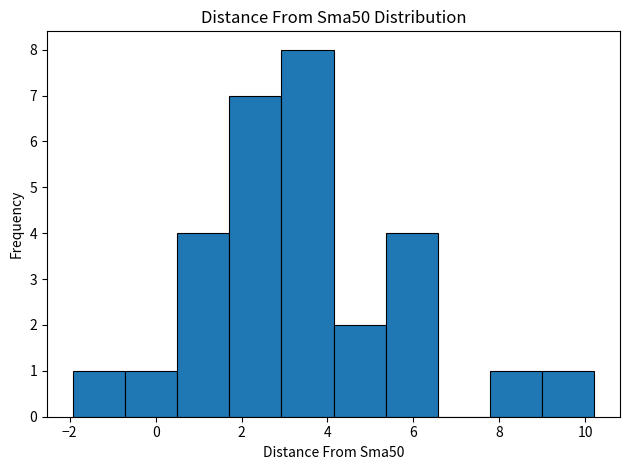

Reading left to right, transcribe this chart: for each bar, give the range it covers on the x-axis and its height. Neither the bar edges nor the heights are printed on the chart, so give them approximately, as read against the axes.

-2.0 to -0.8: 1
-0.8 to 0.6: 1
0.6 to 1.8: 4
1.8 to 3.0: 7
3.0 to 4.2: 8
4.2 to 5.4: 2
5.4 to 6.6: 4
6.6 to 7.8: 0
7.8 to 9.0: 1
9.0 to 10.2: 1